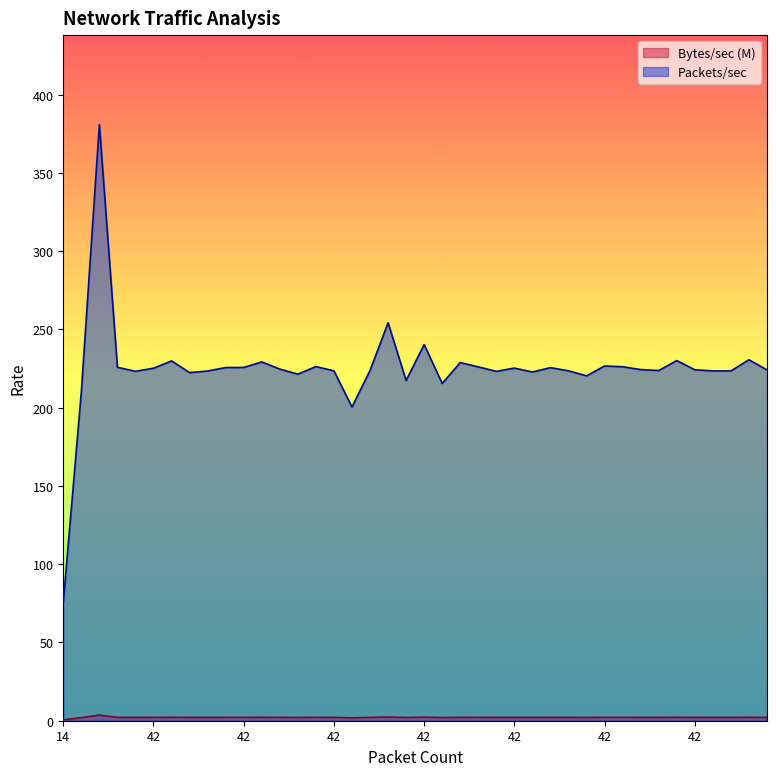

What is the label of the 18th point from the right?

43